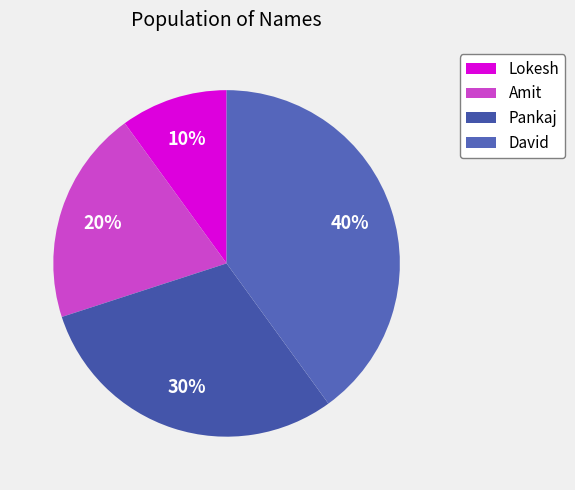

To the nearest percent, what percentage of the pie is David?

40%